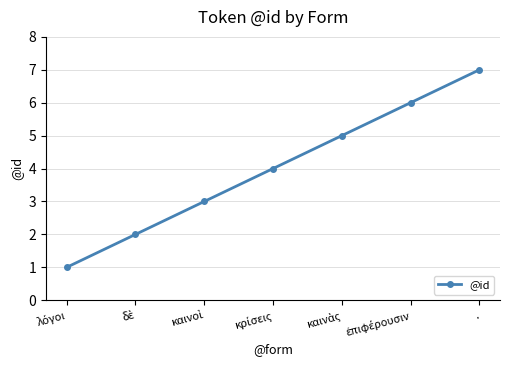

What is the difference between the second highest and minimum values?

5